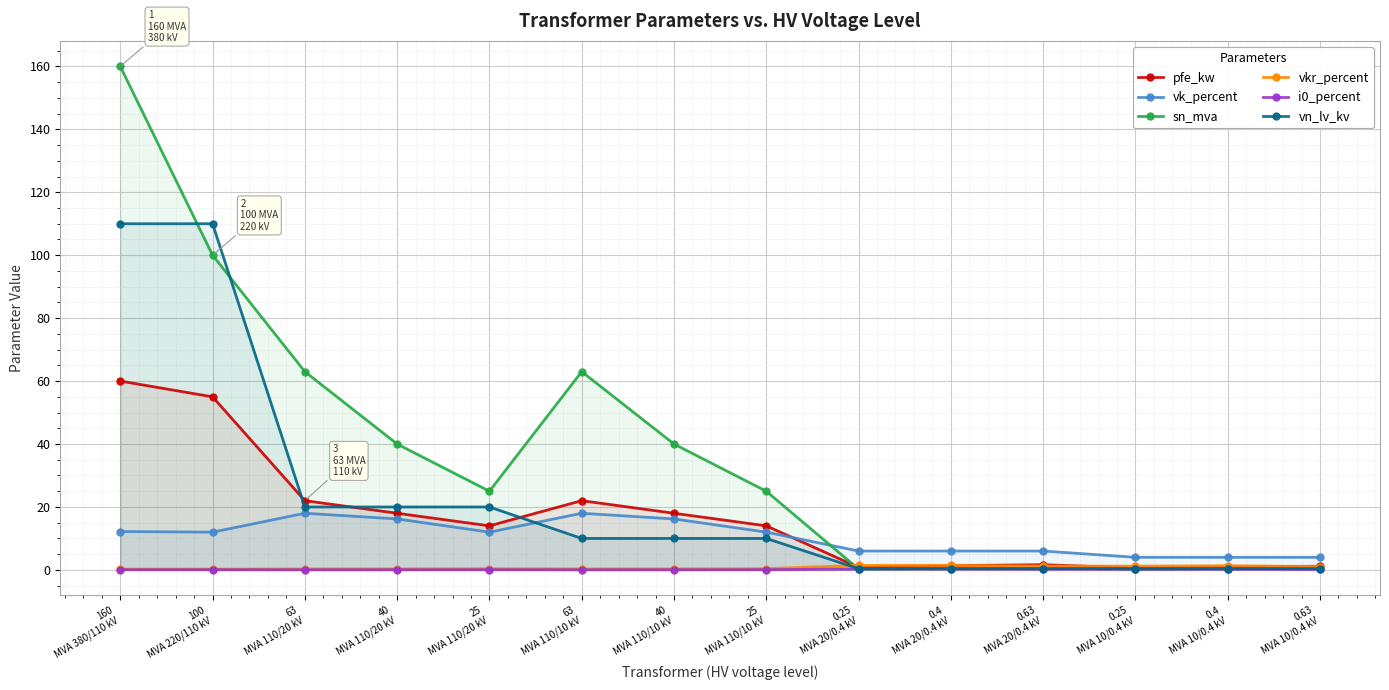

Rank the series at 0.63
MVA 10/0.4 kV from highest to lowest value.

vk_percent, pfe_kw, vkr_percent, sn_mva, vn_lv_kv, i0_percent